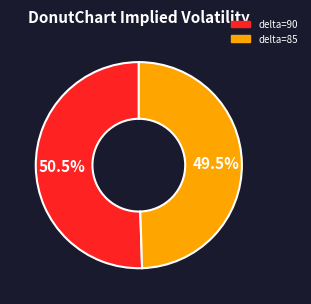

Does any single category account for the majority?

Yes